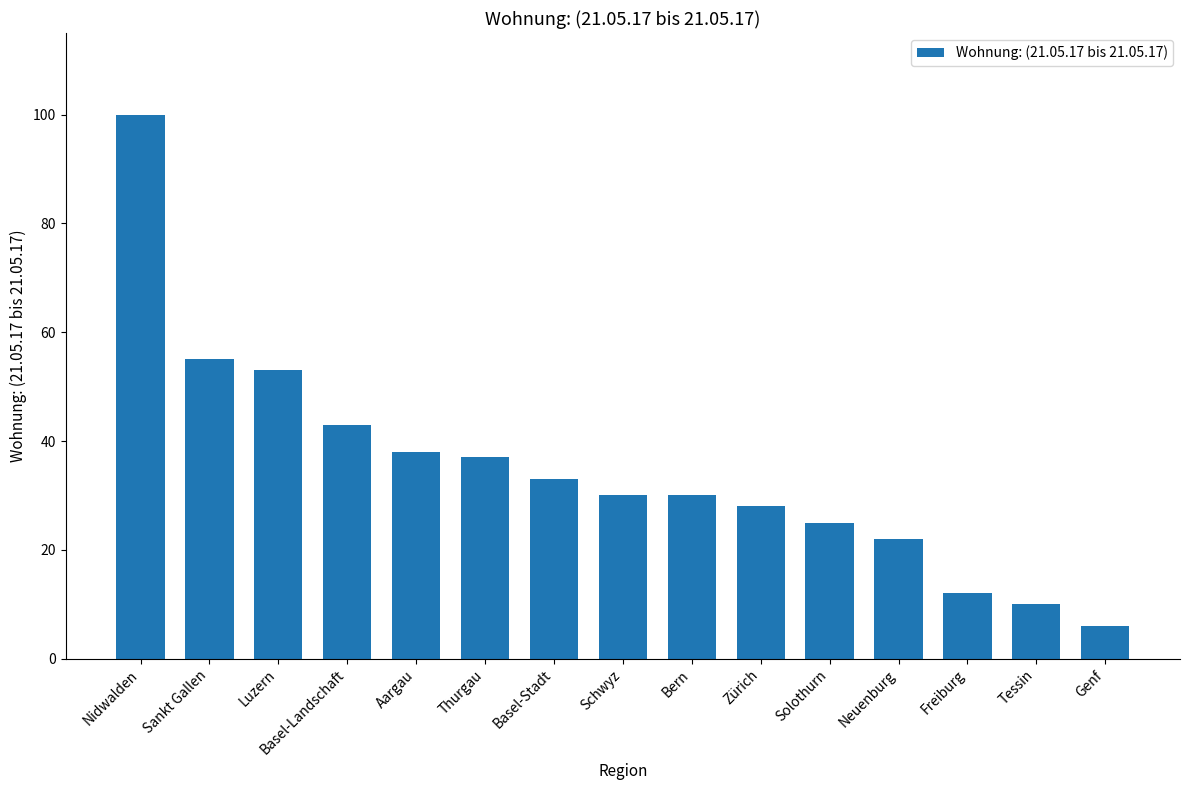

What is the label of the 12th bar from the left?

Neuenburg